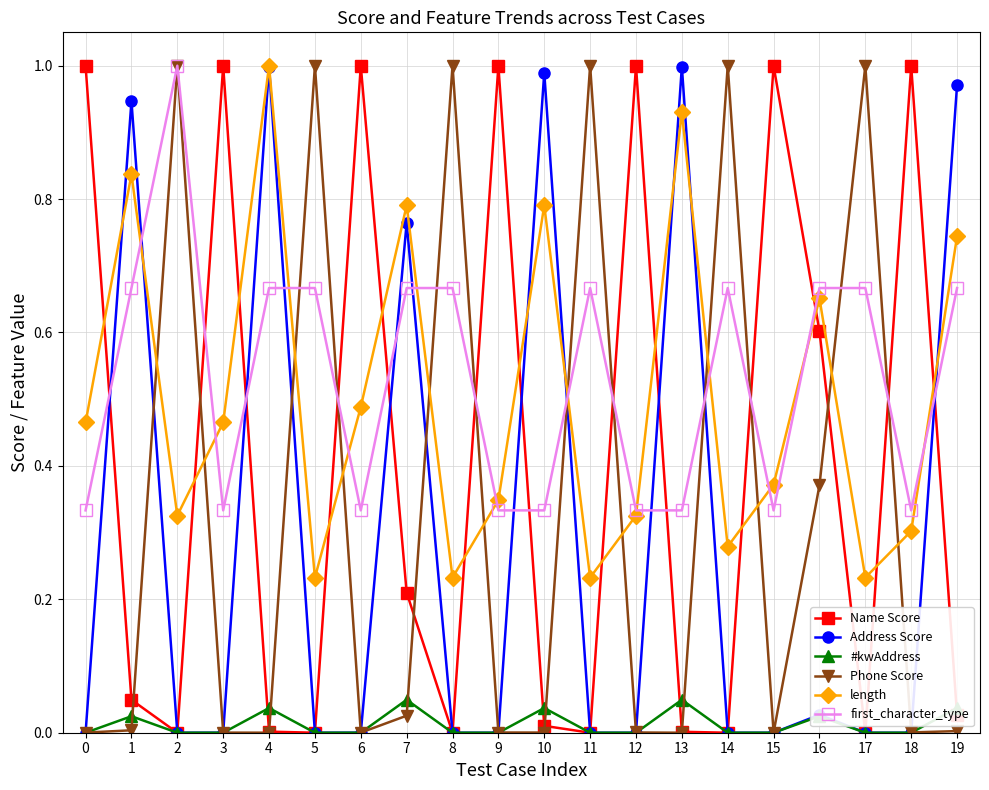

How many first_character_type values are between 0 and 1?

20